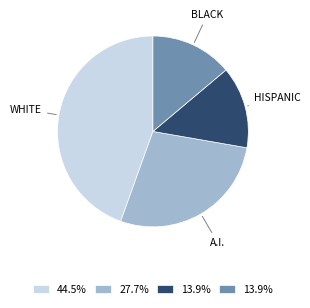

How many segments does this pie chart have?

4